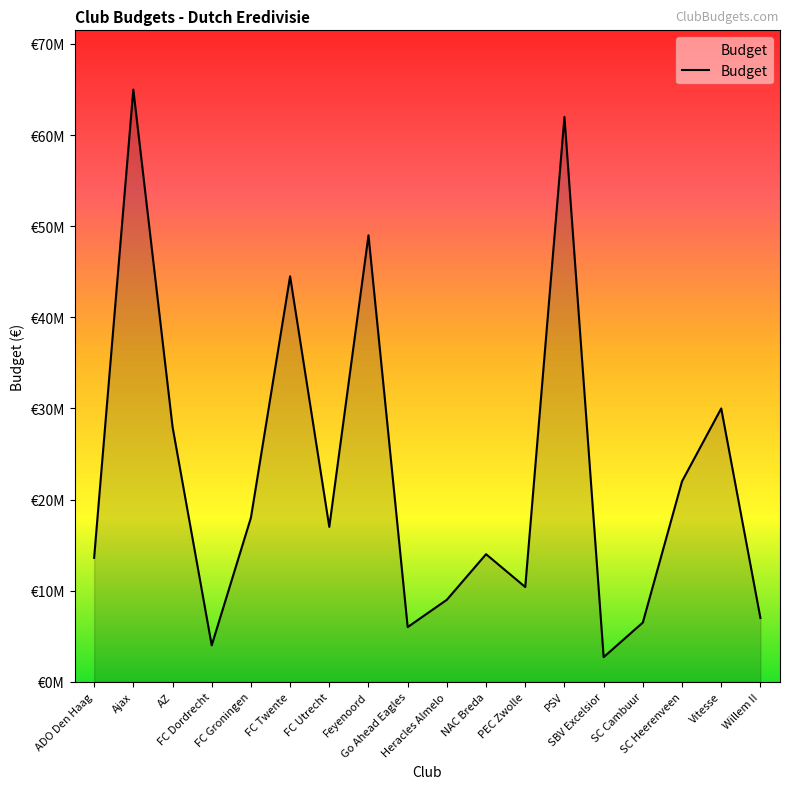

Reading left to right, transcribe all the data shown in this chart.

13600000	65000000	28000000	4000000	18000000	44500000	17000000	49000000	6000000	9000000	14000000	10400000	62000000	2700000	6500000	22000000	30000000	7000000